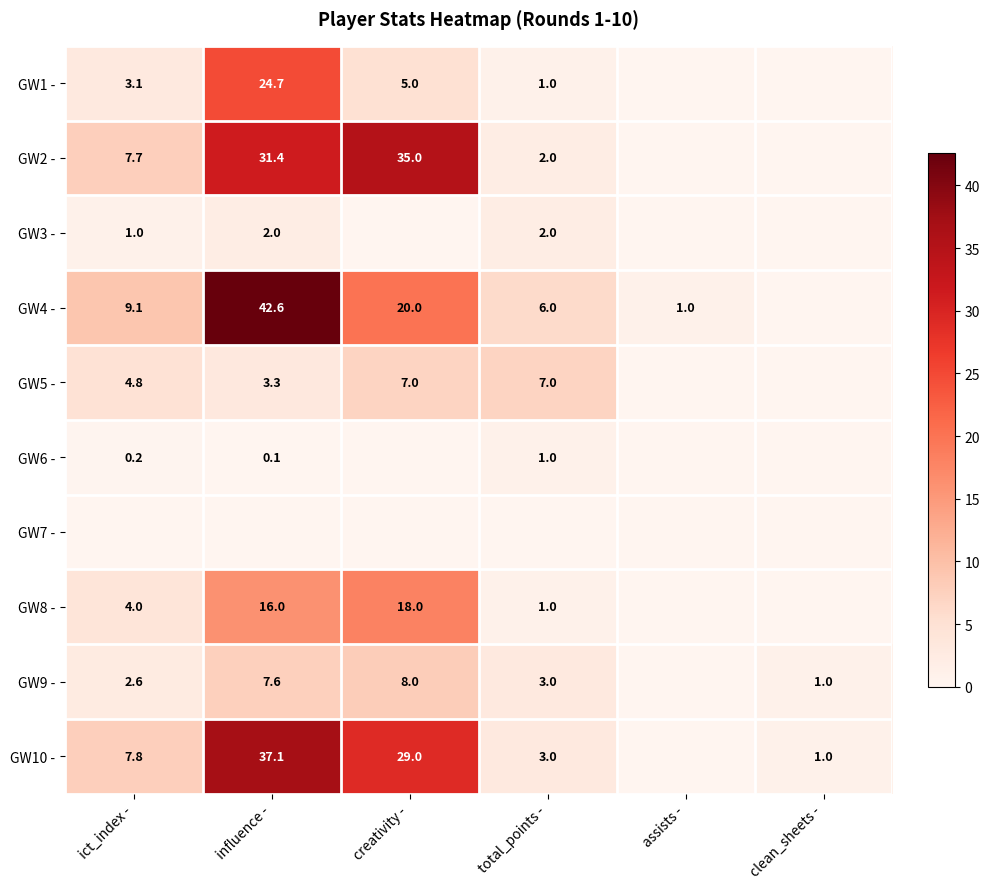

The GW1 - series shows 13.1 at influence -. True or false?

False